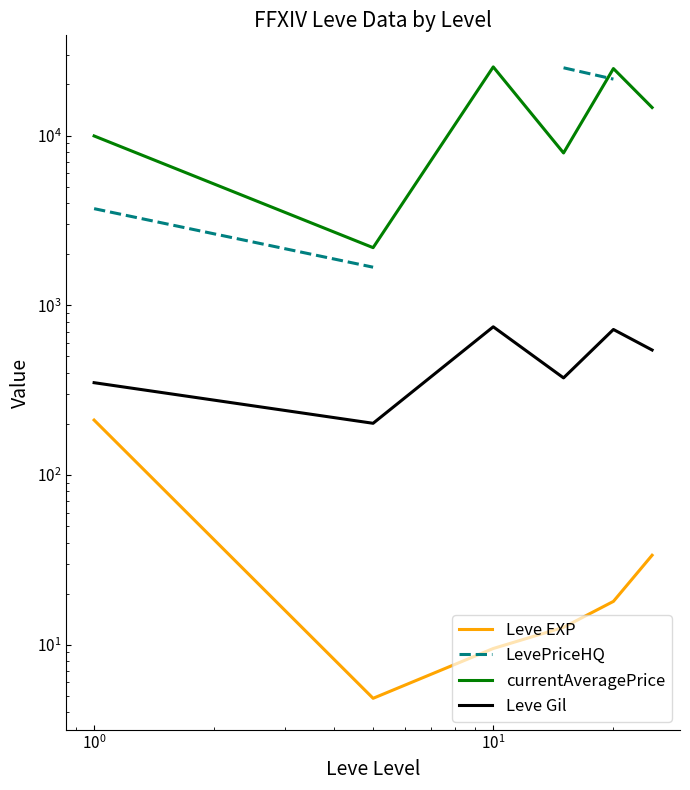

How many interior local valleys does the currentAveragePrice series have?

2